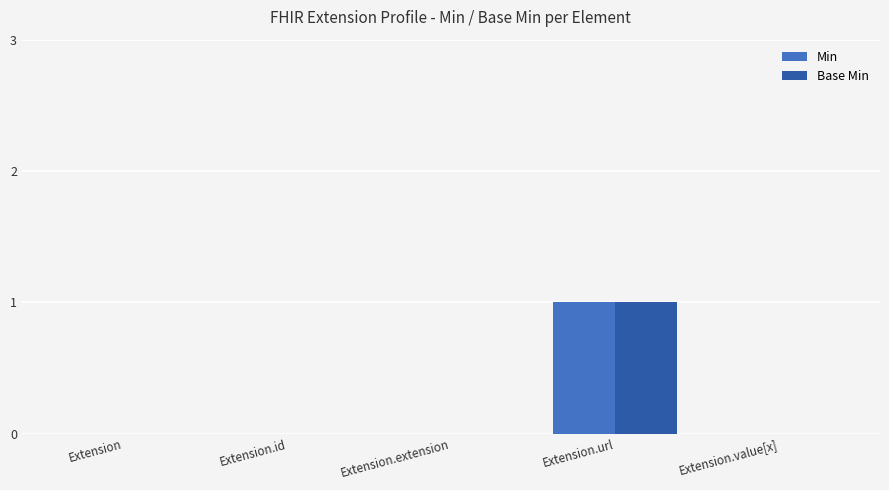

Reading right to left, extract all data points from this chart.

Min: Extension.value[x]=0	Extension.url=1	Extension.extension=0	Extension.id=0	Extension=0
Base Min: Extension.value[x]=0	Extension.url=1	Extension.extension=0	Extension.id=0	Extension=0